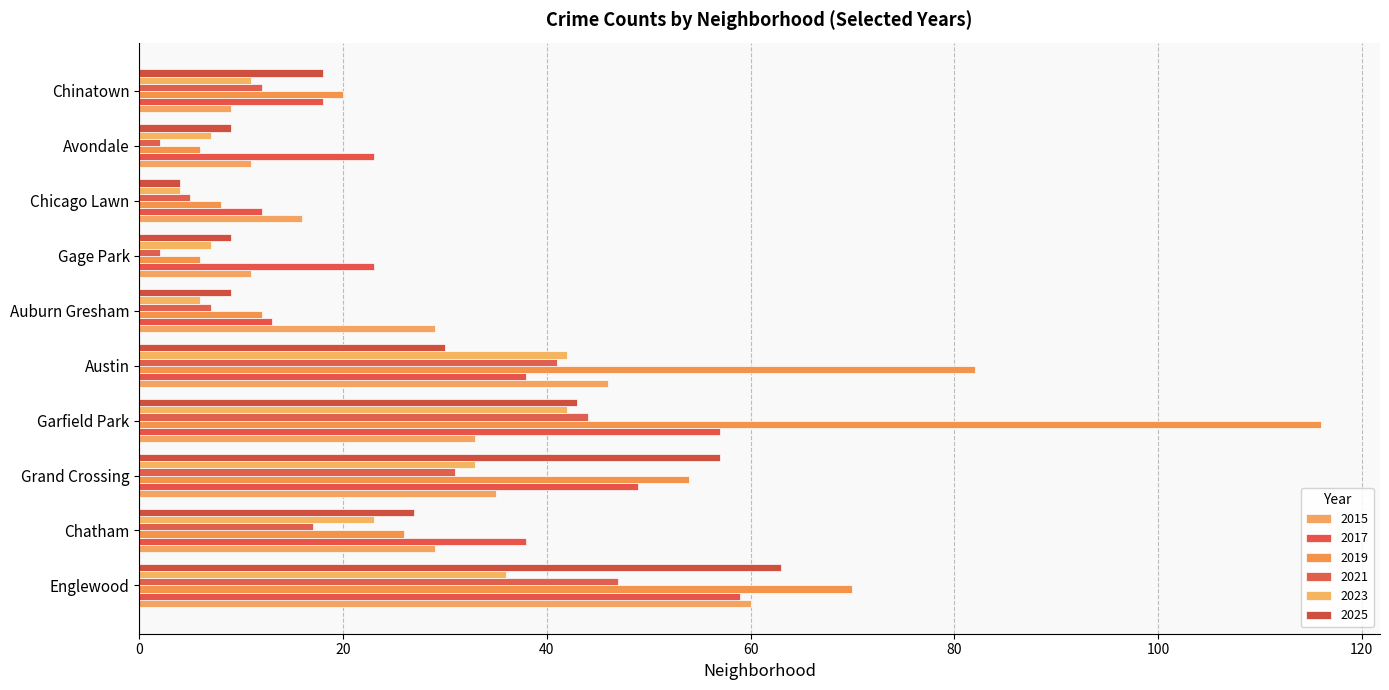

Reading right to left, extract all data points from this chart.

2015: Chinatown=9	Avondale=11	Chicago Lawn=16	Gage Park=11	Auburn Gresham=29	Austin=46	Garfield Park=33	Grand Crossing=35	Chatham=29	Englewood=60
2017: Chinatown=18	Avondale=23	Chicago Lawn=12	Gage Park=23	Auburn Gresham=13	Austin=38	Garfield Park=57	Grand Crossing=49	Chatham=38	Englewood=59
2019: Chinatown=20	Avondale=6	Chicago Lawn=8	Gage Park=6	Auburn Gresham=12	Austin=82	Garfield Park=116	Grand Crossing=54	Chatham=26	Englewood=70
2021: Chinatown=12	Avondale=2	Chicago Lawn=5	Gage Park=2	Auburn Gresham=7	Austin=41	Garfield Park=44	Grand Crossing=31	Chatham=17	Englewood=47
2023: Chinatown=11	Avondale=7	Chicago Lawn=4	Gage Park=7	Auburn Gresham=6	Austin=42	Garfield Park=42	Grand Crossing=33	Chatham=23	Englewood=36
2025: Chinatown=18	Avondale=9	Chicago Lawn=4	Gage Park=9	Auburn Gresham=9	Austin=30	Garfield Park=43	Grand Crossing=57	Chatham=27	Englewood=63